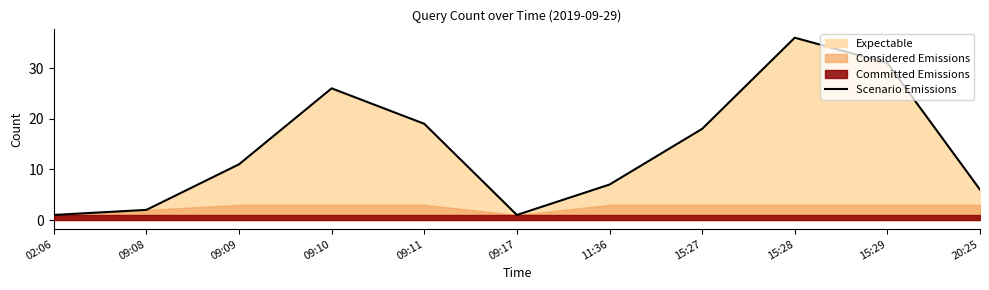

What is the maximum value for Scenario Emissions?

36